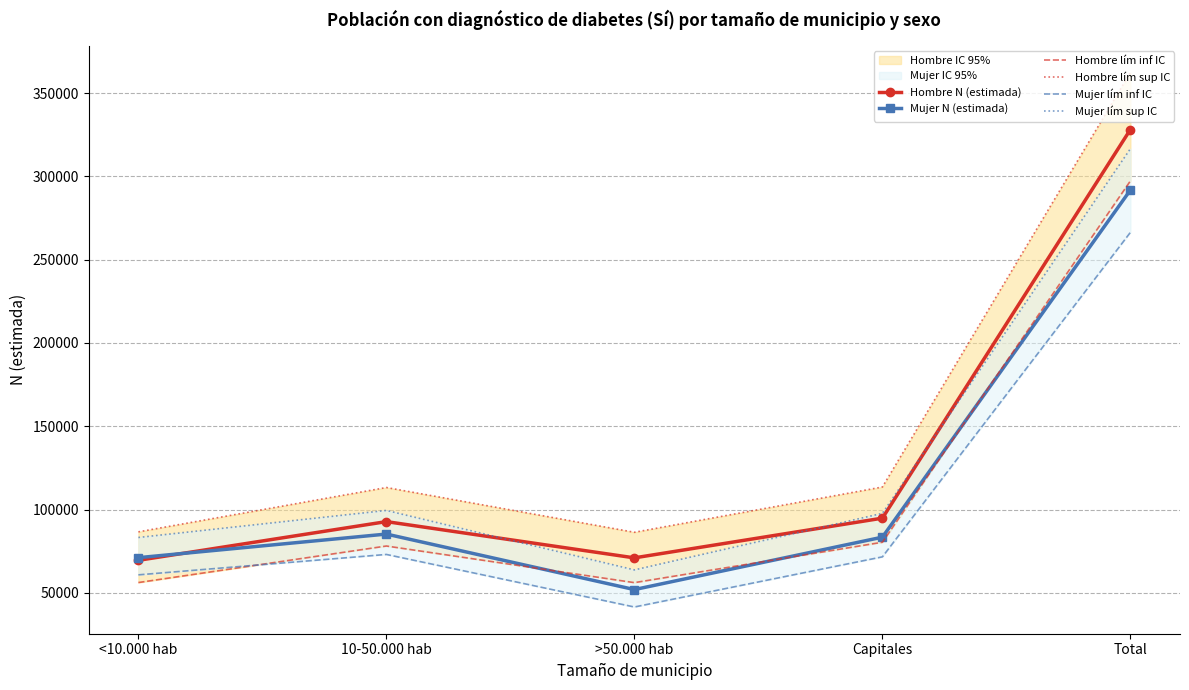

Between <10.000 hab and 10-50.000 hab, which series saw the biggest shift?

Hombre lím sup IC